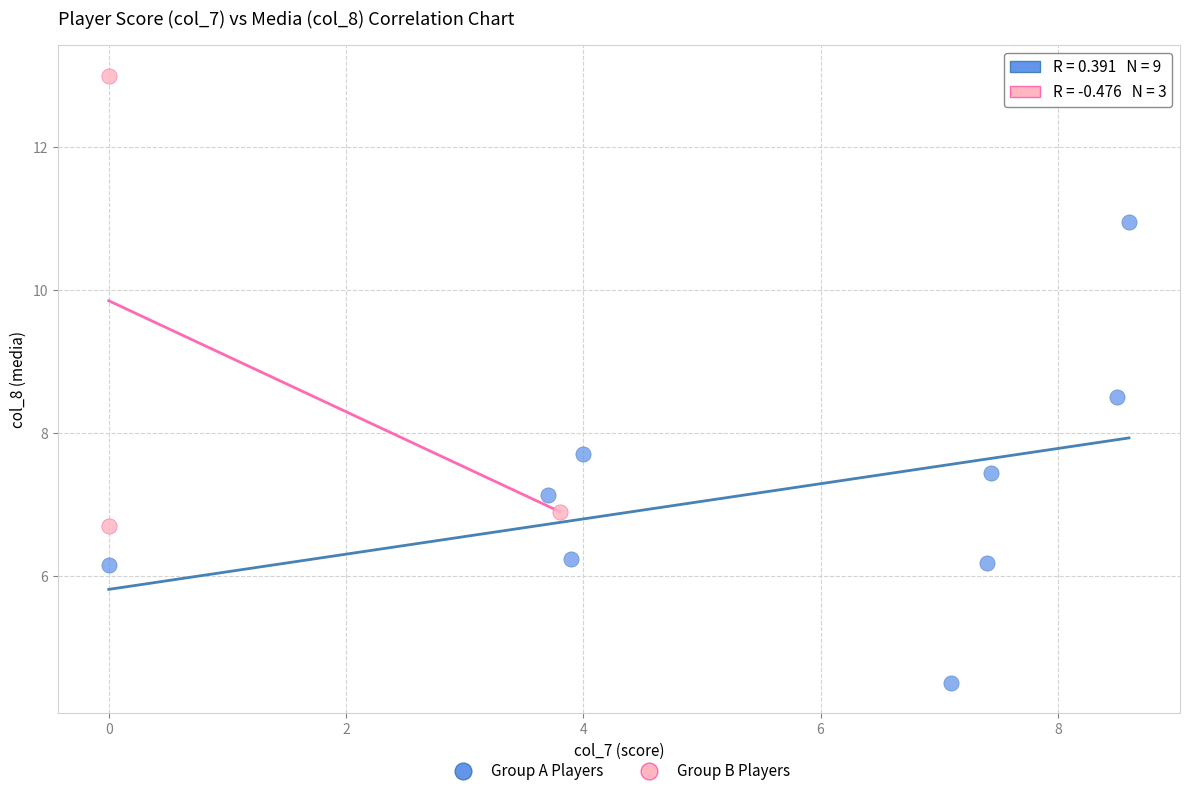

Which series reaches the minimum Y coordinate?

Group A Players